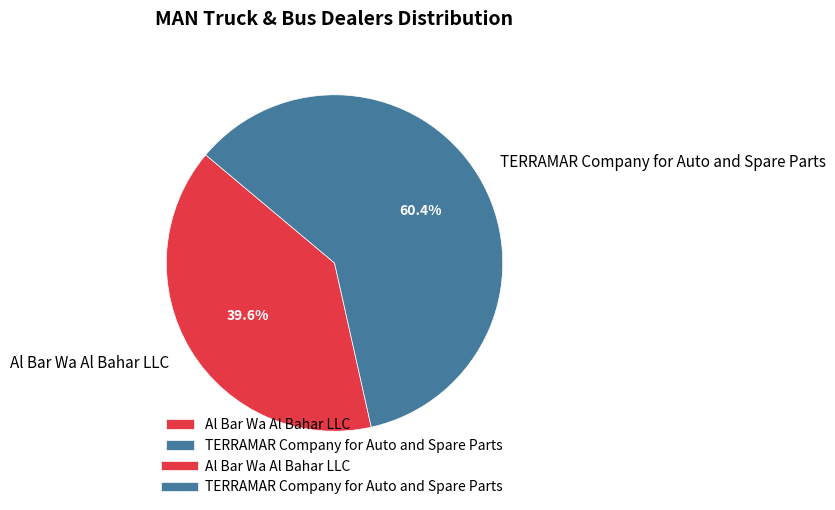

Do TERRAMAR Company for Auto and Spare Parts and Al Bar Wa Al Bahar LLC together represent more than half of the pie?

Yes